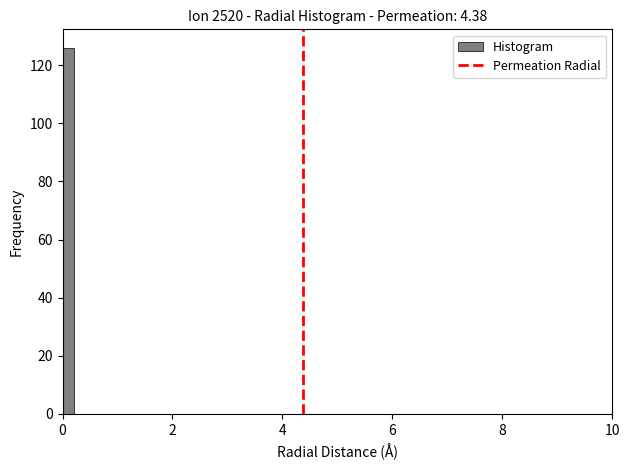

Around what value on the x-axis is the tallest bar? Give the approximate position of its centre, as read against the axis.

0.2